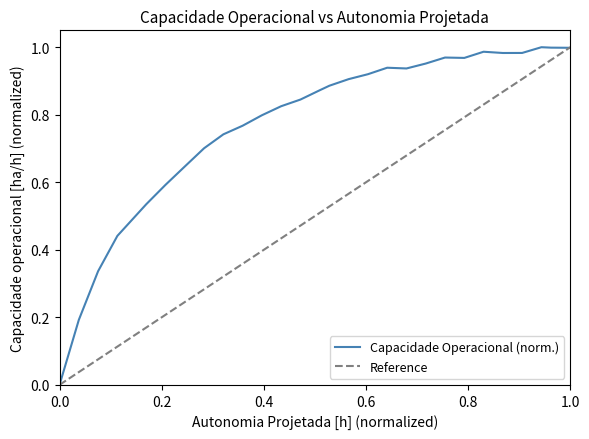

What is the sum of all values?

21.7